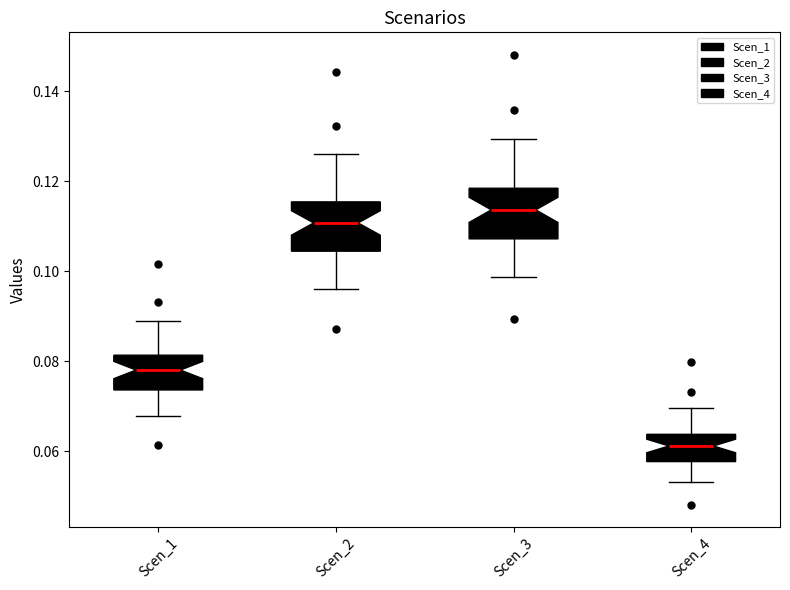

Where does the lower whisker of the box for Scen_3 end on the y-axis? The values are not printed on the chart, so give them approximately, as read against the axis.

0.098